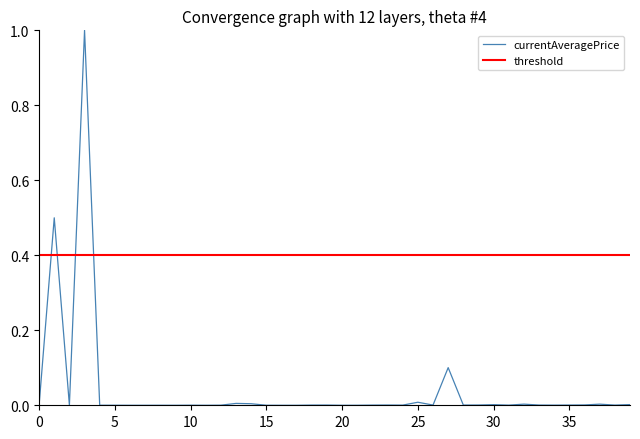

True or false: threshold and currentAveragePrice cross at least once.

True